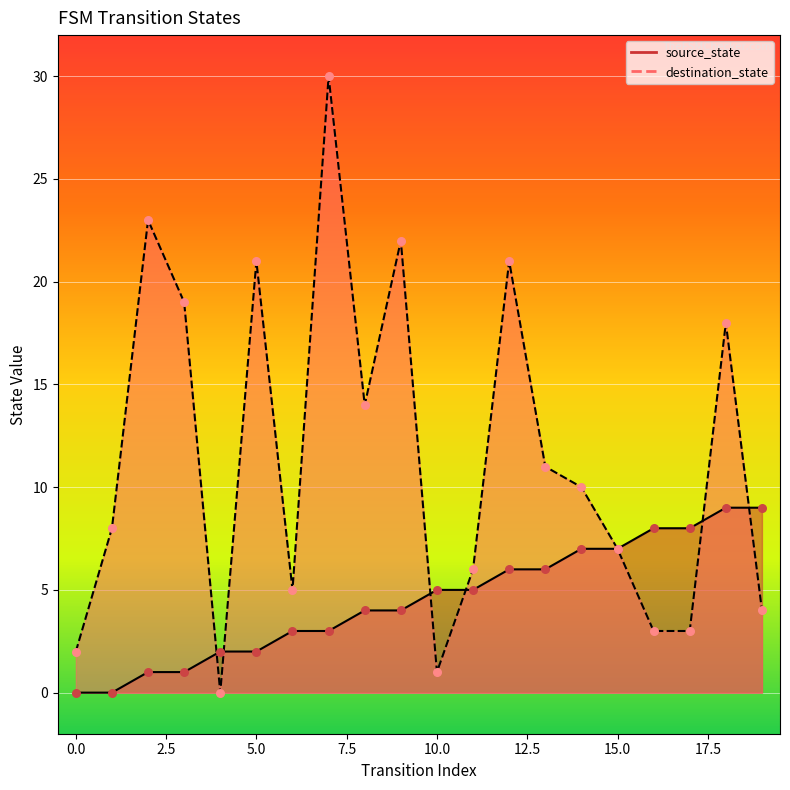

Which series has the widest spread of Y values?

destination_state